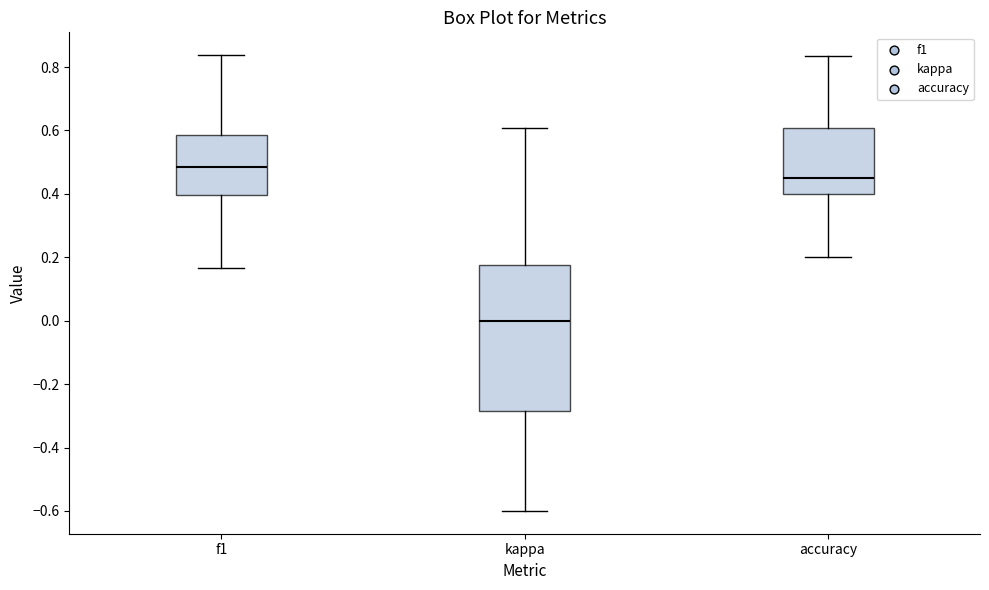

Where is the lower edge of the box for accuracy on the y-axis? The values are not printed on the chart, so give them approximately, as read against the axis.

0.40